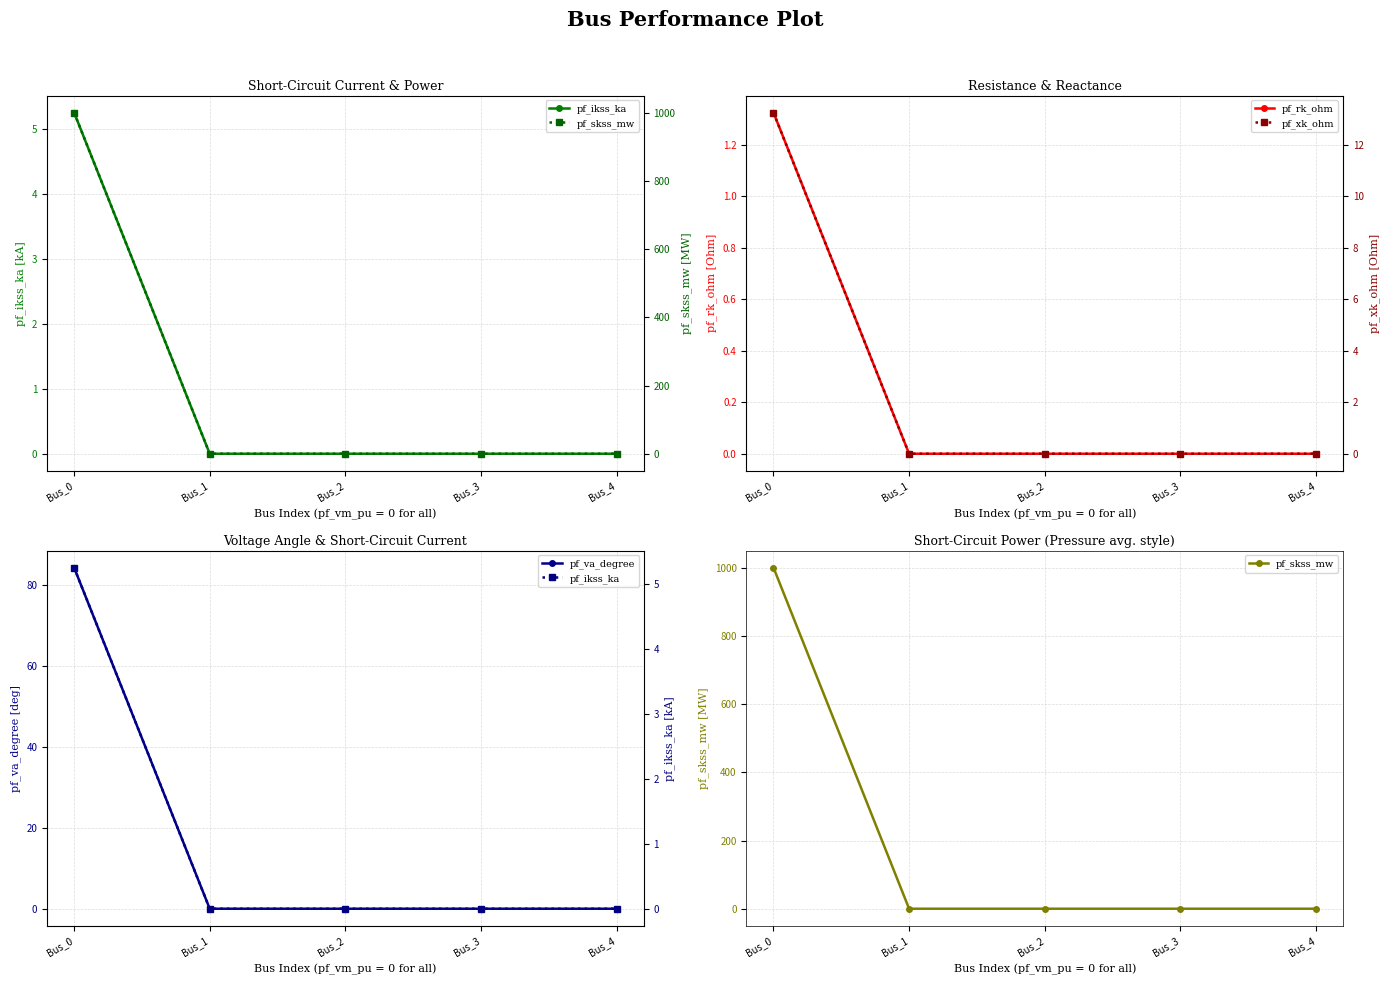

At how many categories does at least one series exceed 598?

1